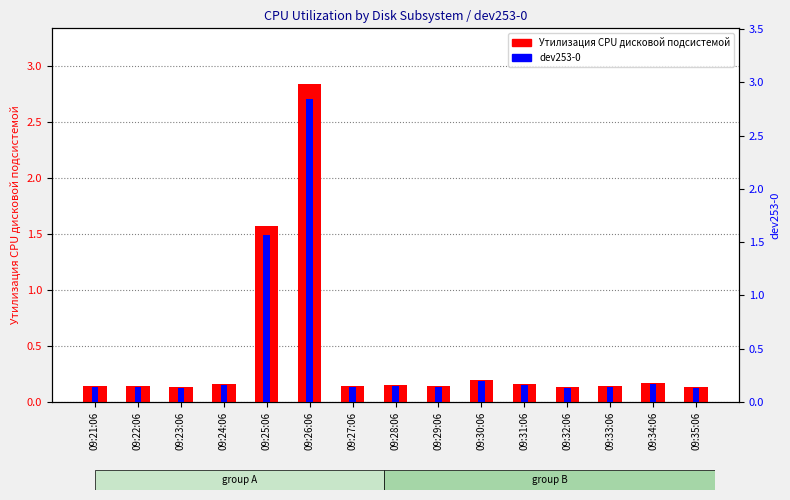

Reading left to right, extract all data points from this chart.

Утилизация CPU дисковой подсистемой: 0.1	0.1	0.1	0.2	1.6	2.8	0.1	0.1	0.1	0.2	0.2	0.1	0.1	0.2	0.1
dev253-0: 0.1	0.1	0.1	0.2	1.6	2.8	0.1	0.1	0.1	0.2	0.2	0.1	0.1	0.2	0.1